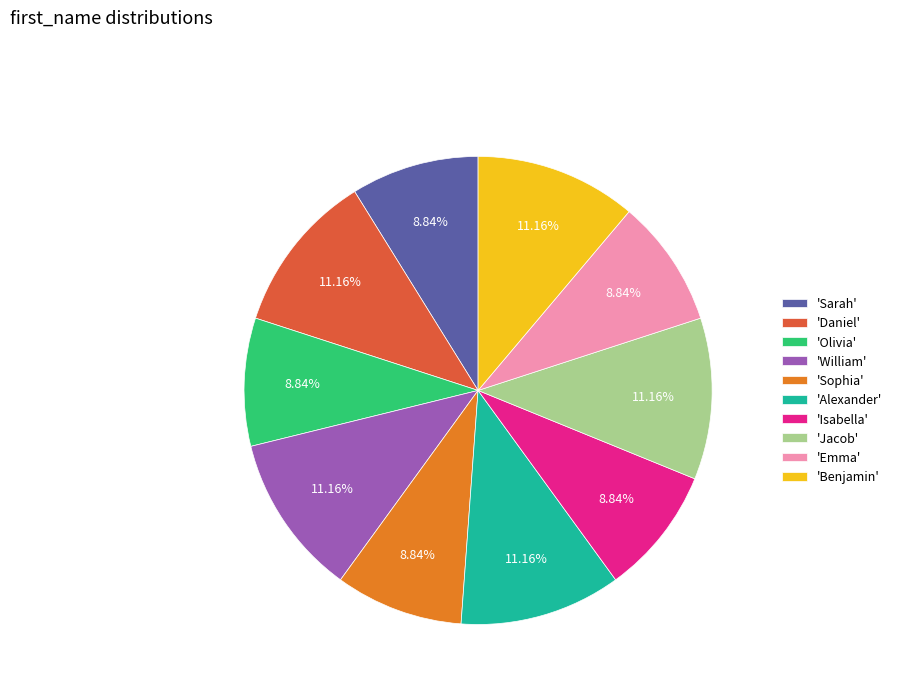

Does 'Olivia' account for over 50% of the chart?

No